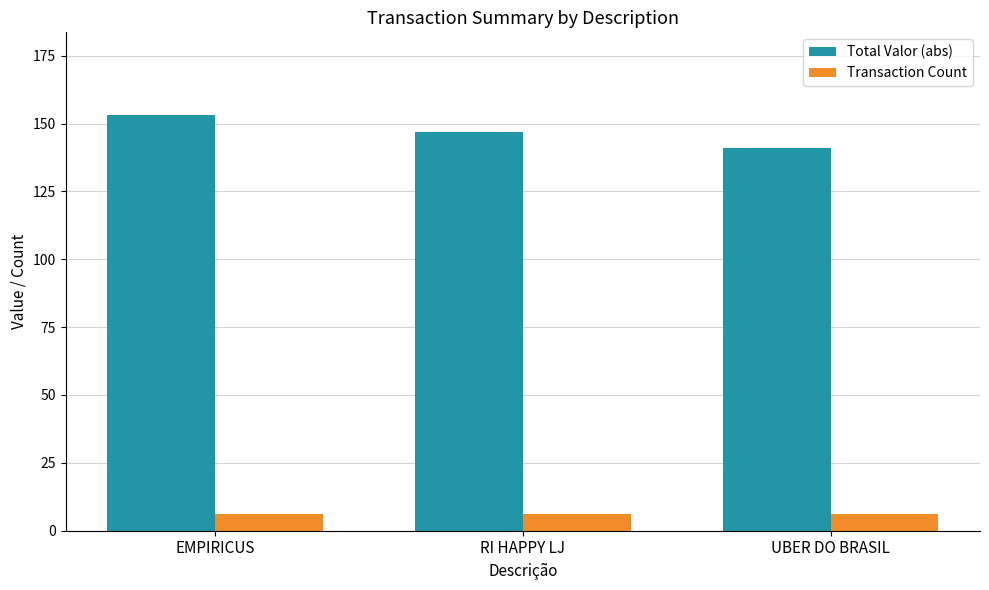

What is the sum of all Transaction Count values?

18